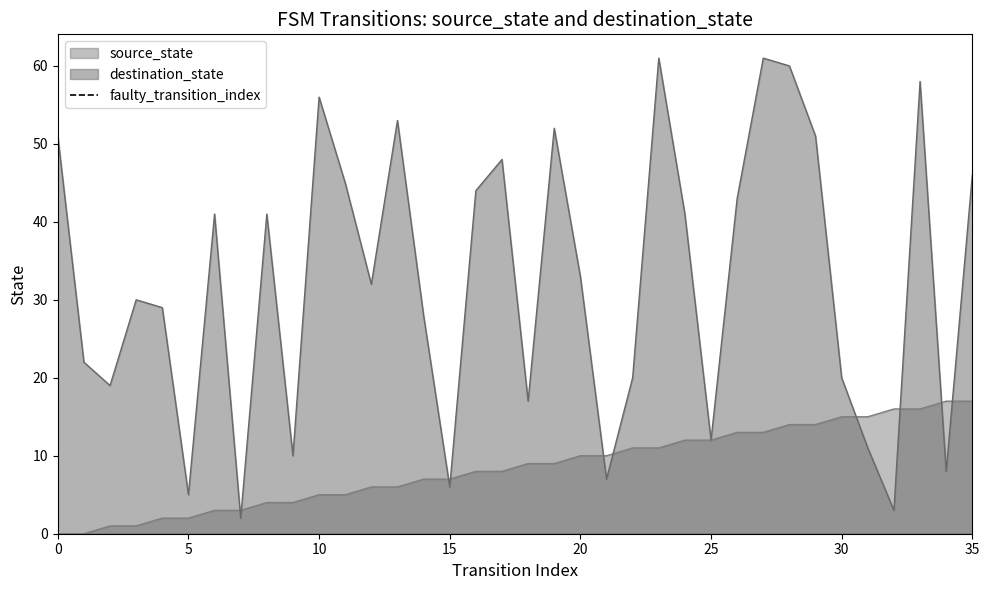

True or false: destination_state has a value of 6 at 15.

True